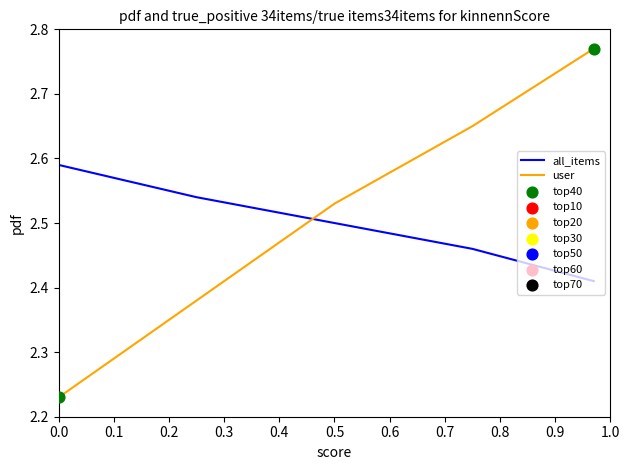

Which series has the widest spread of values?

user